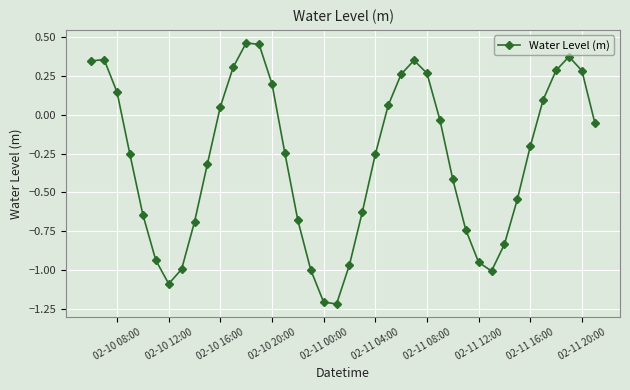

How many points are lower than both their immediate neighbors (excluding endpoints)?

3